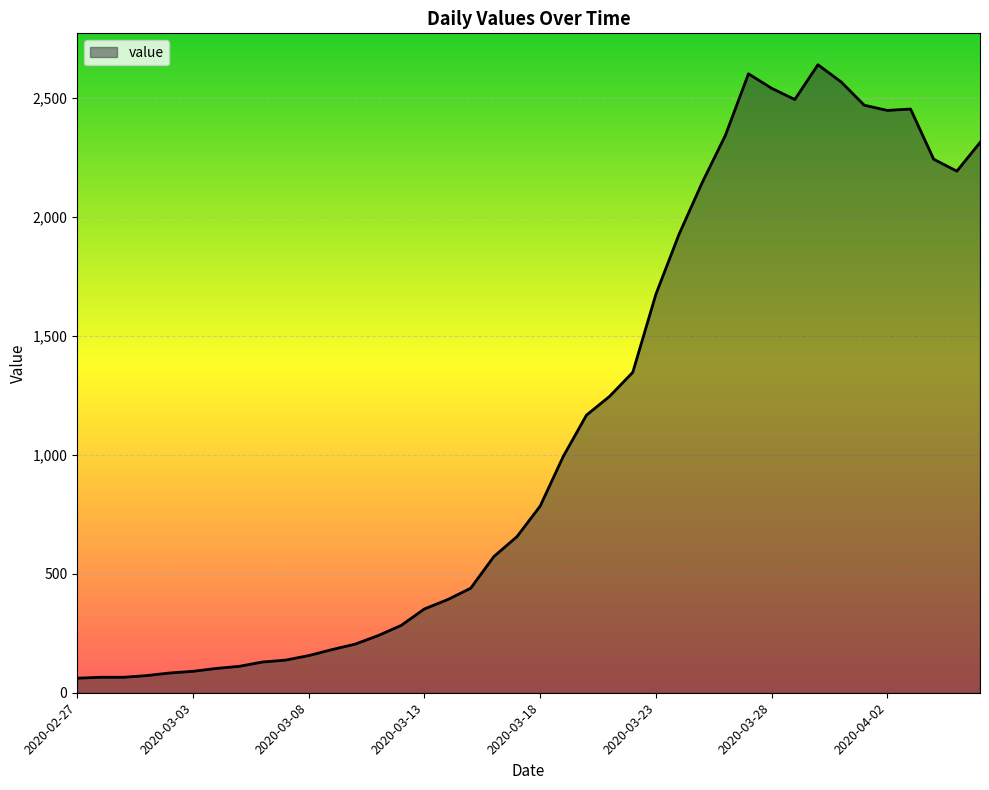

What is the difference between the maximum and minimum values?

2577